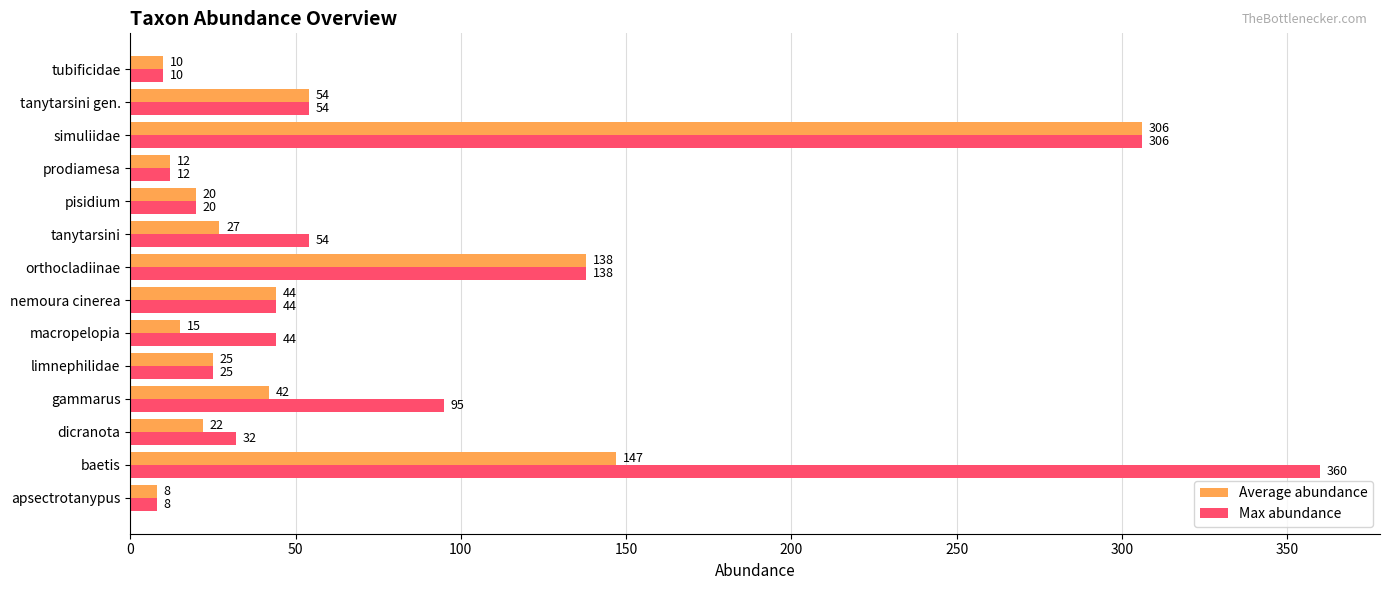

List the series in order of their peak value, highest first.

Max abundance, Average abundance